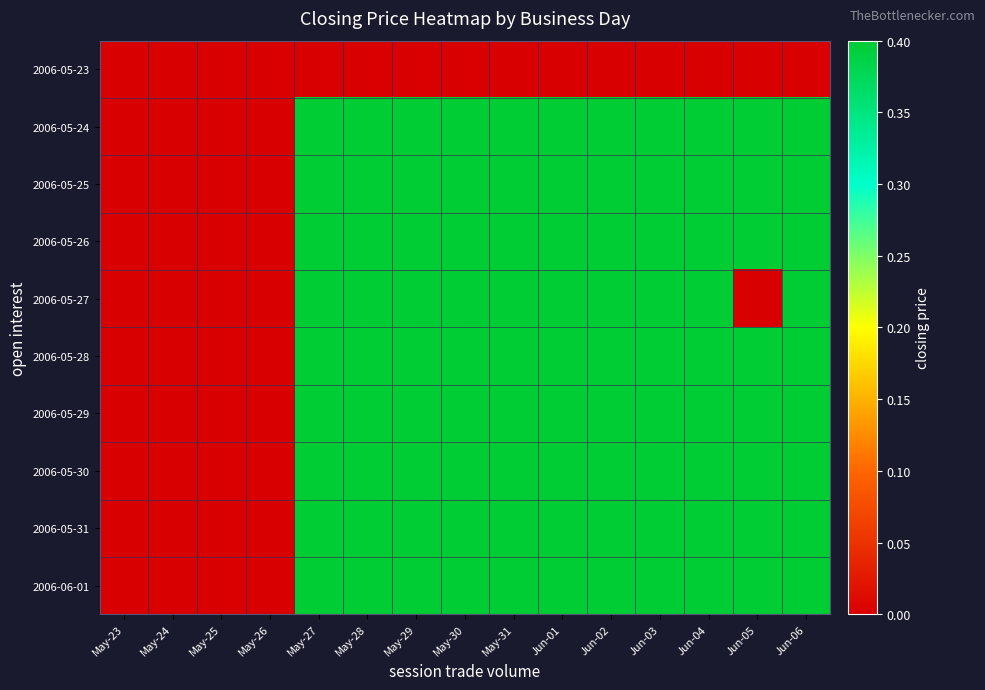

Rank the series at May-27 from highest to lowest value.

2006-05-24, 2006-05-25, 2006-05-26, 2006-05-27, 2006-05-28, 2006-05-29, 2006-05-30, 2006-05-31, 2006-06-01, 2006-05-23